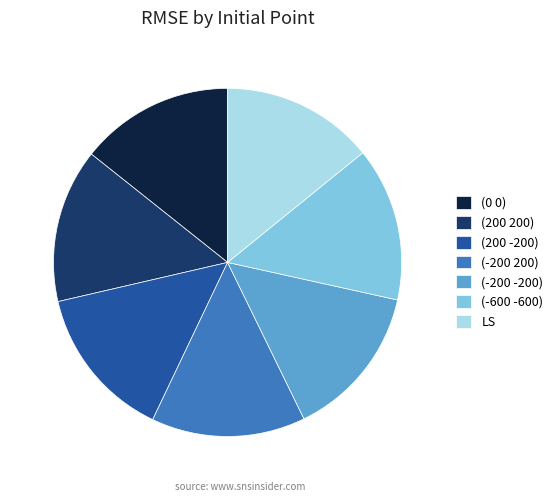

Do (-600 -600) and (-200 -200) together represent more than half of the pie?

No